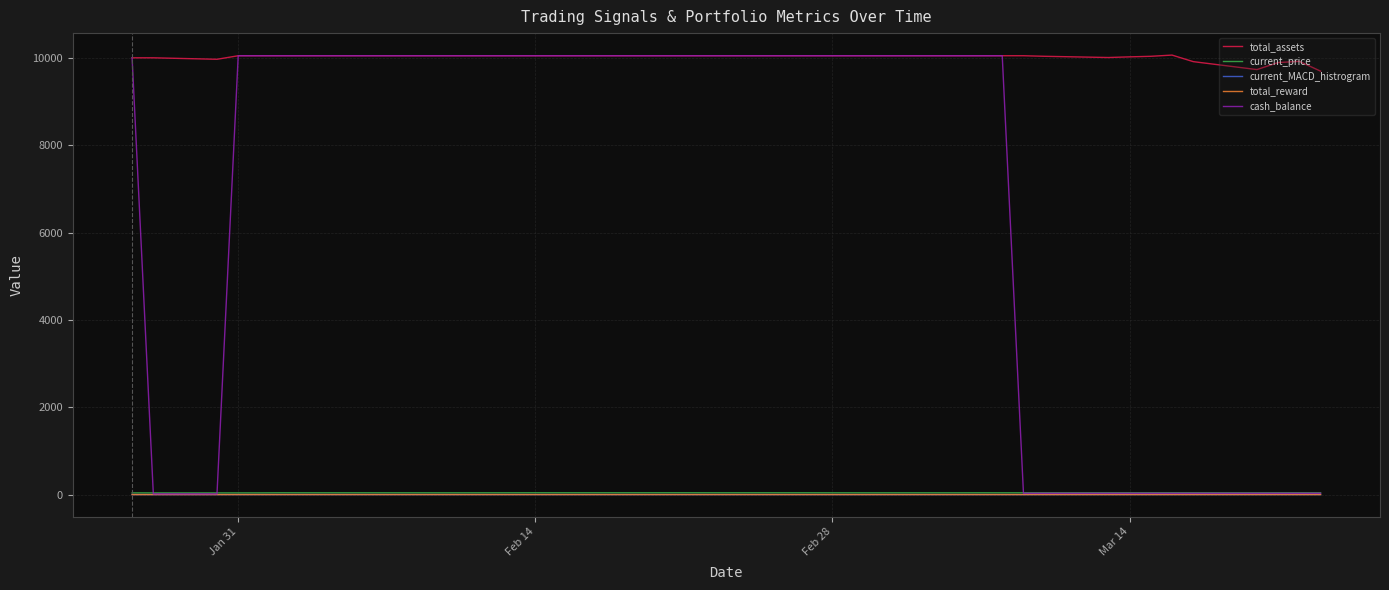

Which series has the widest spread of values?

cash_balance